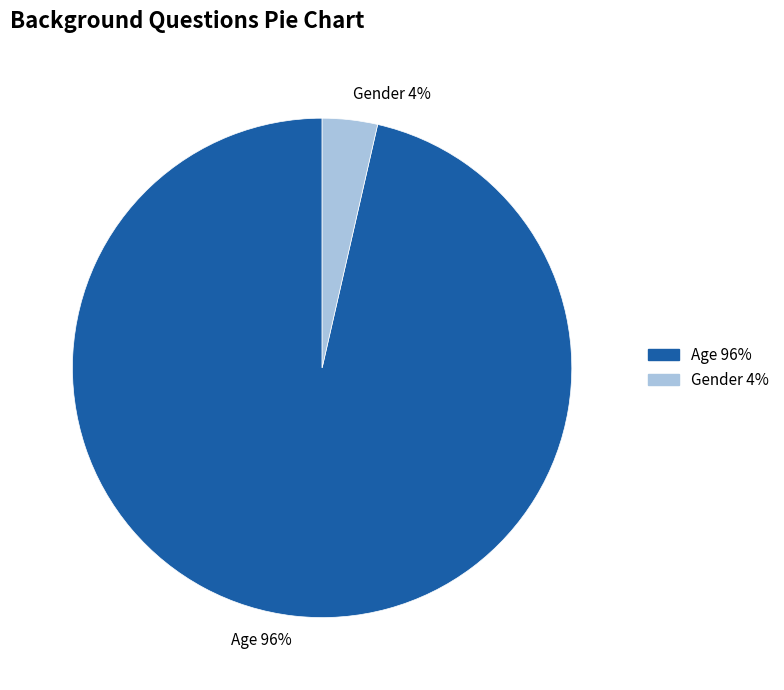

How many segments does this pie chart have?

2